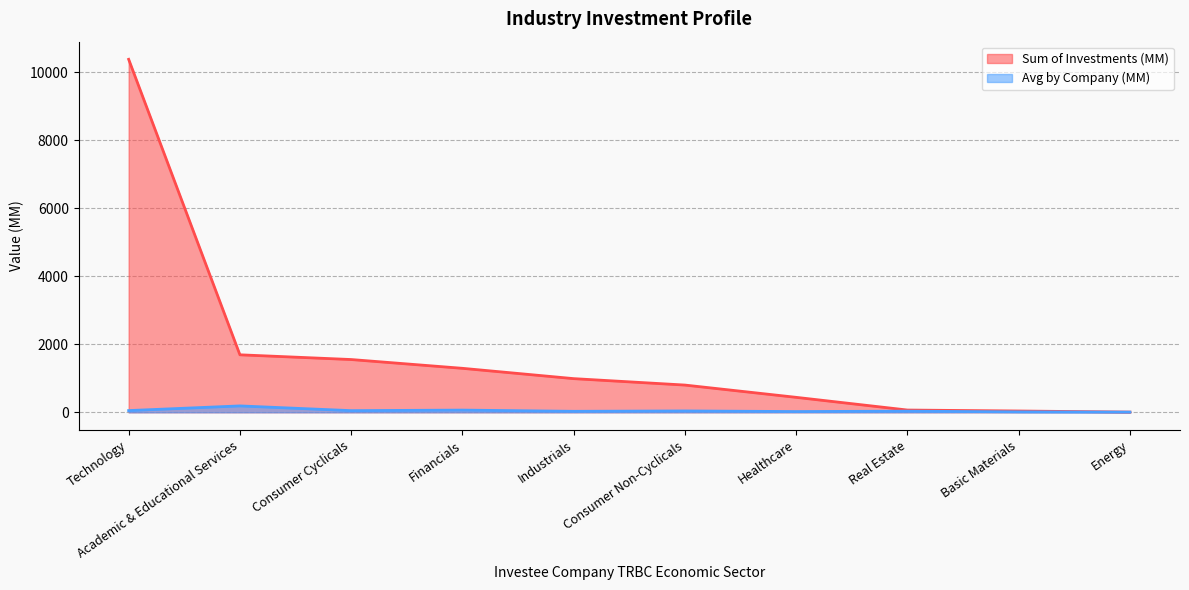

What is the value of the Sum of Investments (MM) point at the 8th from the left?

66.5